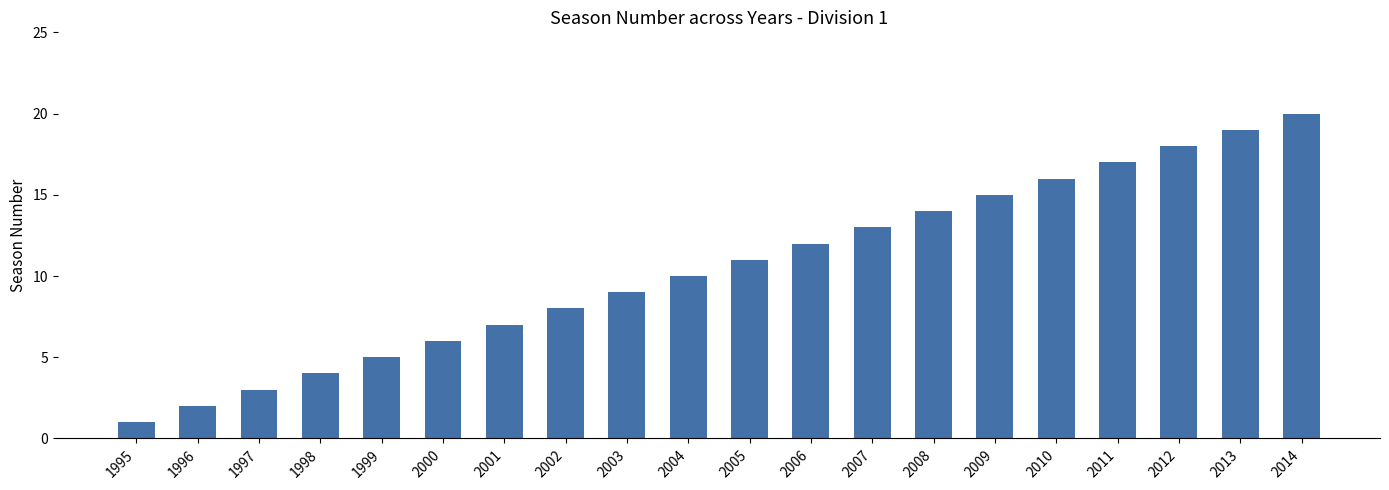

Reading left to right, transcribe all the data shown in this chart.

1995=1	1996=2	1997=3	1998=4	1999=5	2000=6	2001=7	2002=8	2003=9	2004=10	2005=11	2006=12	2007=13	2008=14	2009=15	2010=16	2011=17	2012=18	2013=19	2014=20